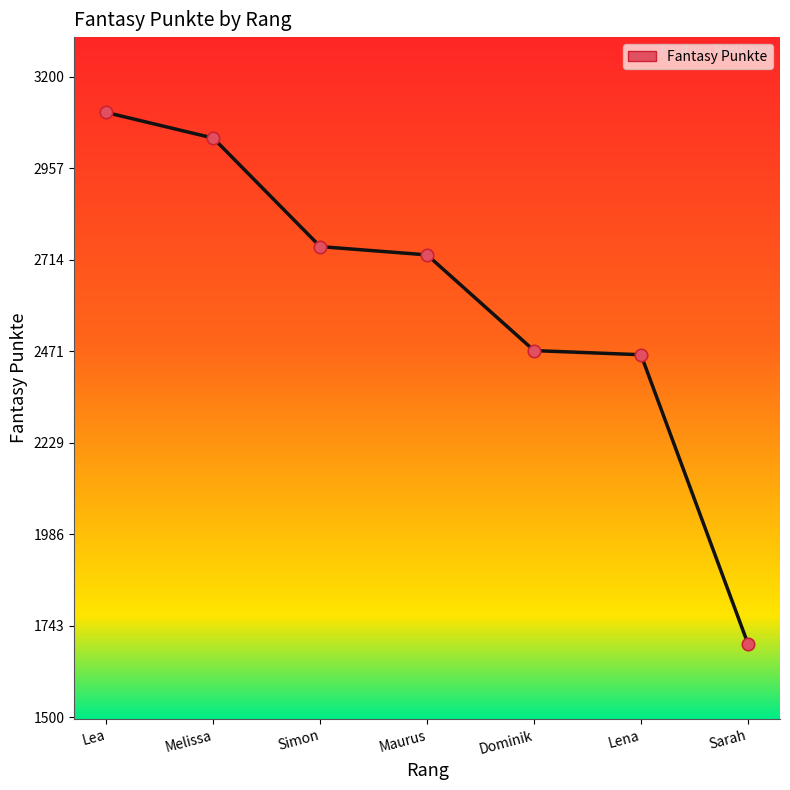

What is the change in value from Lena to Sarah?

-767